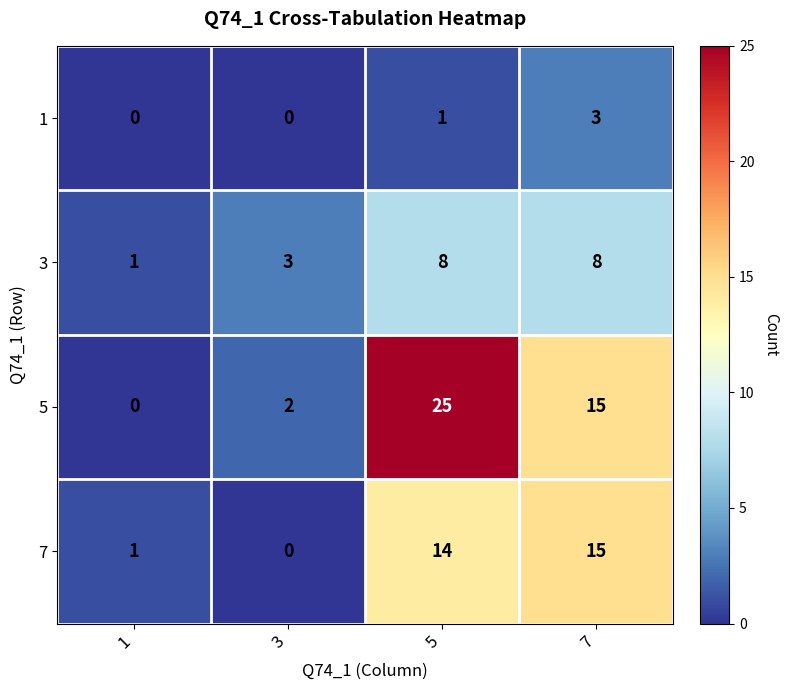

Reading right to left, transcribe all the data shown in this chart.

1: 7=3	5=1	3=0	1=0
3: 7=8	5=8	3=3	1=1
5: 7=15	5=25	3=2	1=0
7: 7=15	5=14	3=0	1=1